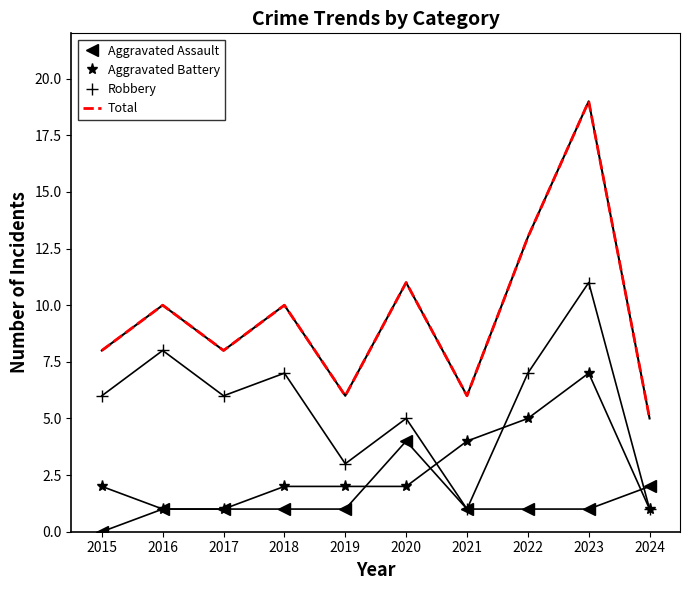

At which category does Total reach its first local peak?

2016